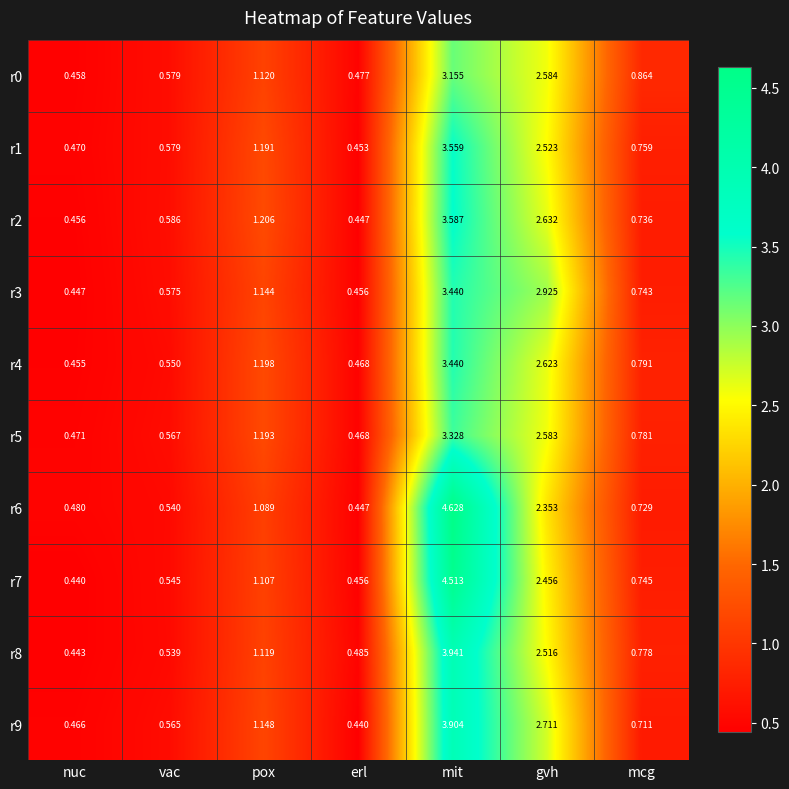

How many distinct data groups are displayed?

10